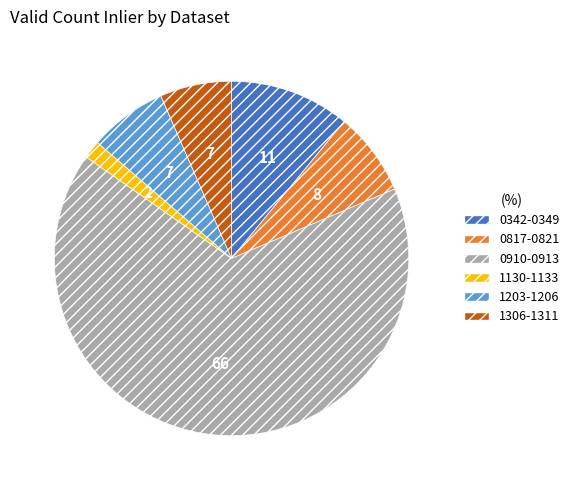

Is there a majority slice in this chart?

Yes